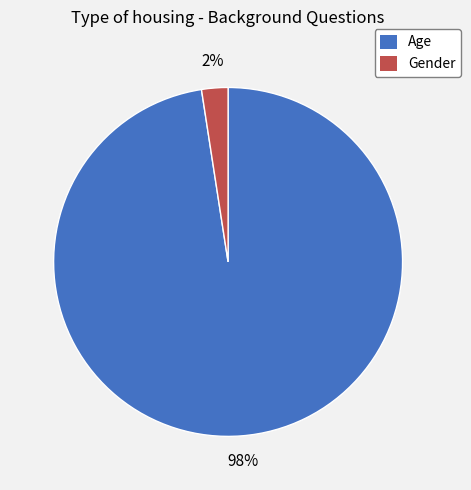

What is the largest slice in the pie chart?

Age